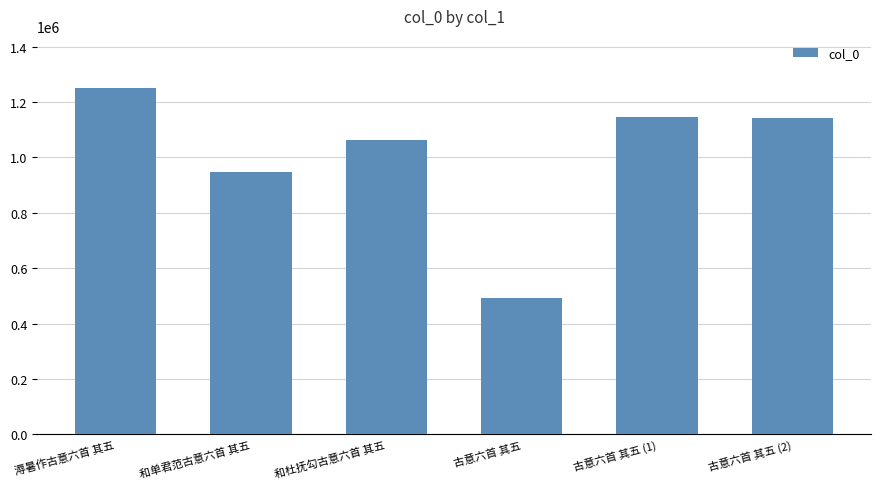

At which label does the data first exceed 1142427?

溽暑作古意六首 其五